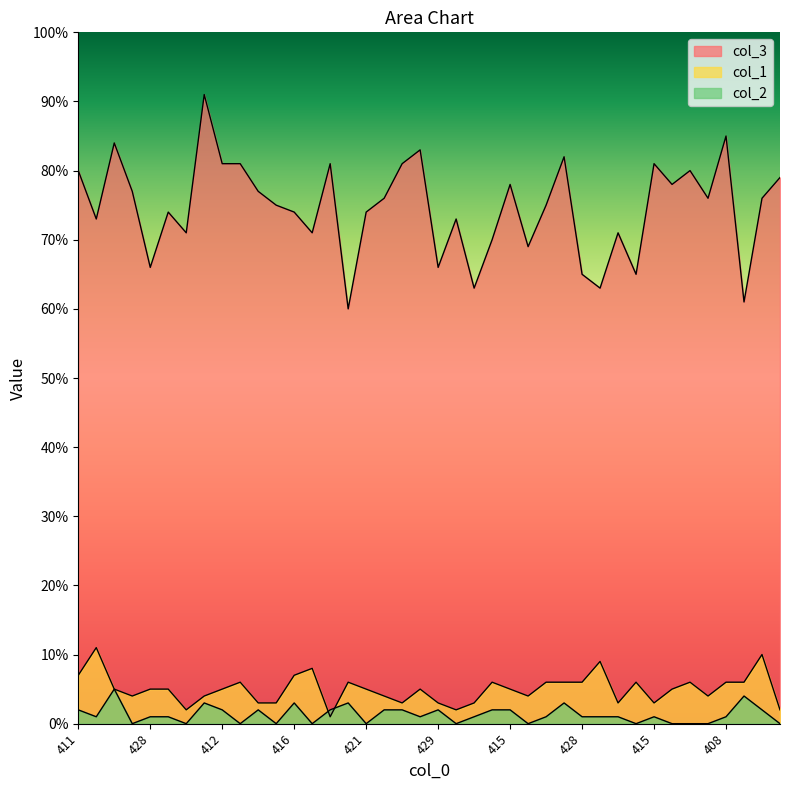

What is the difference between the col_1 values at 414 and 415?

1